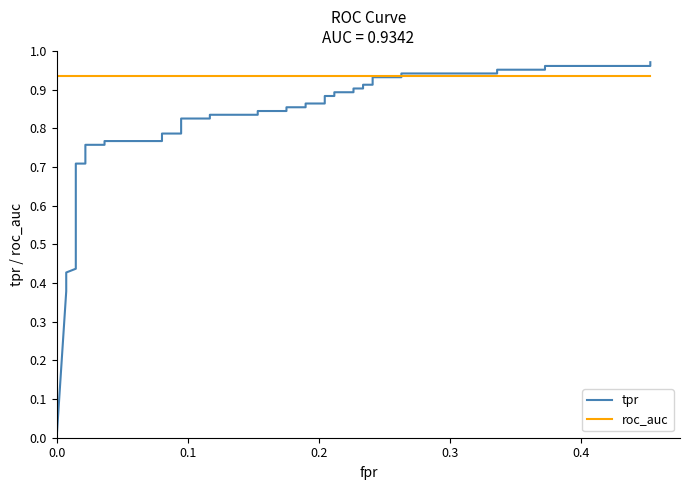

How many intersections are there between roc_auc and tpr?

1